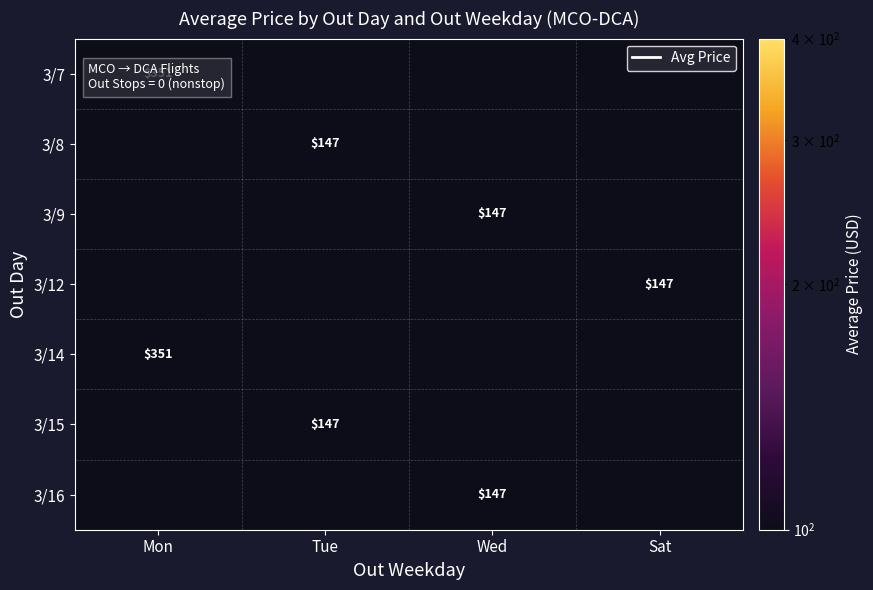

The 3/9 series shows 102 at Wed. True or false?

False